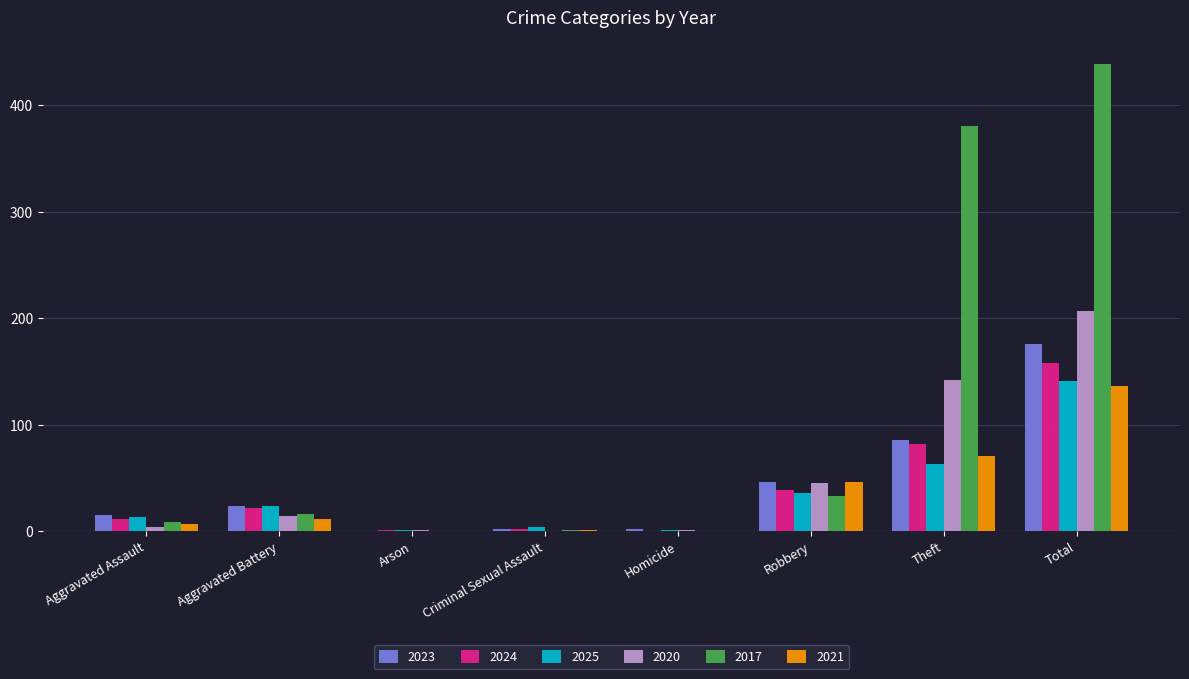

What is the maximum value for 2020?

207